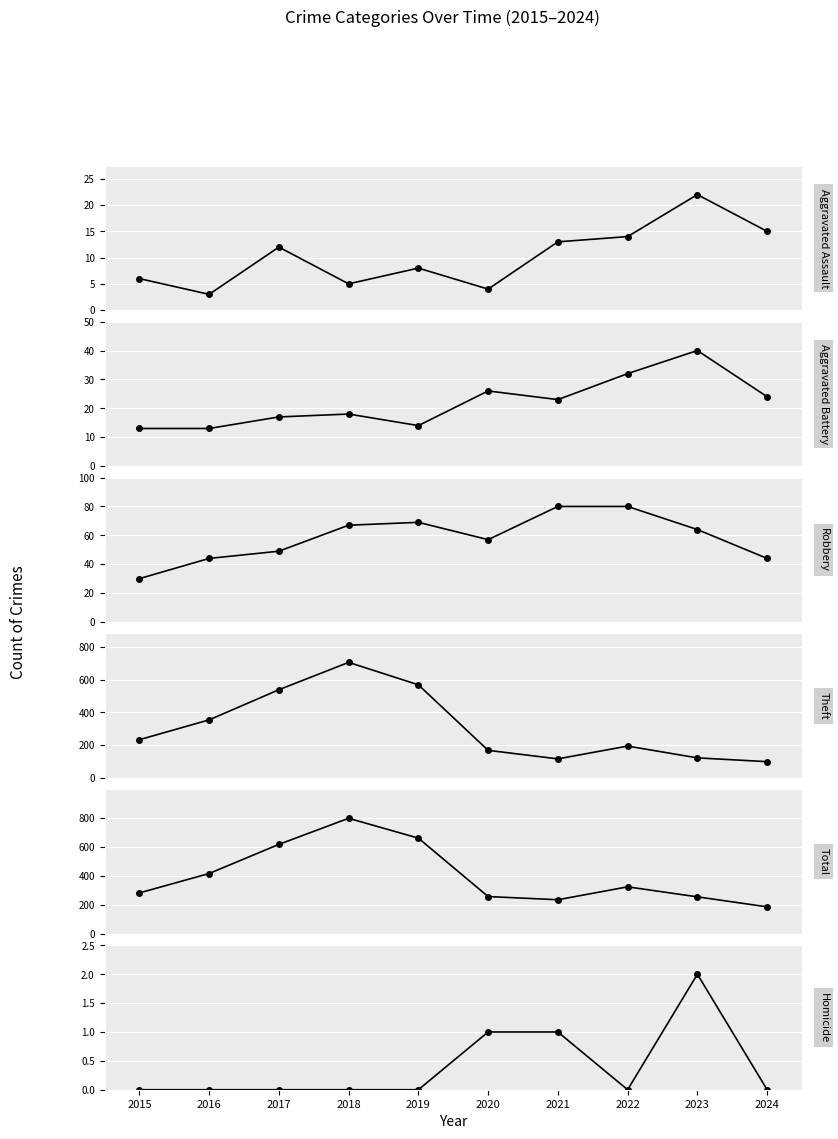

How many lines are shown in the chart?

6